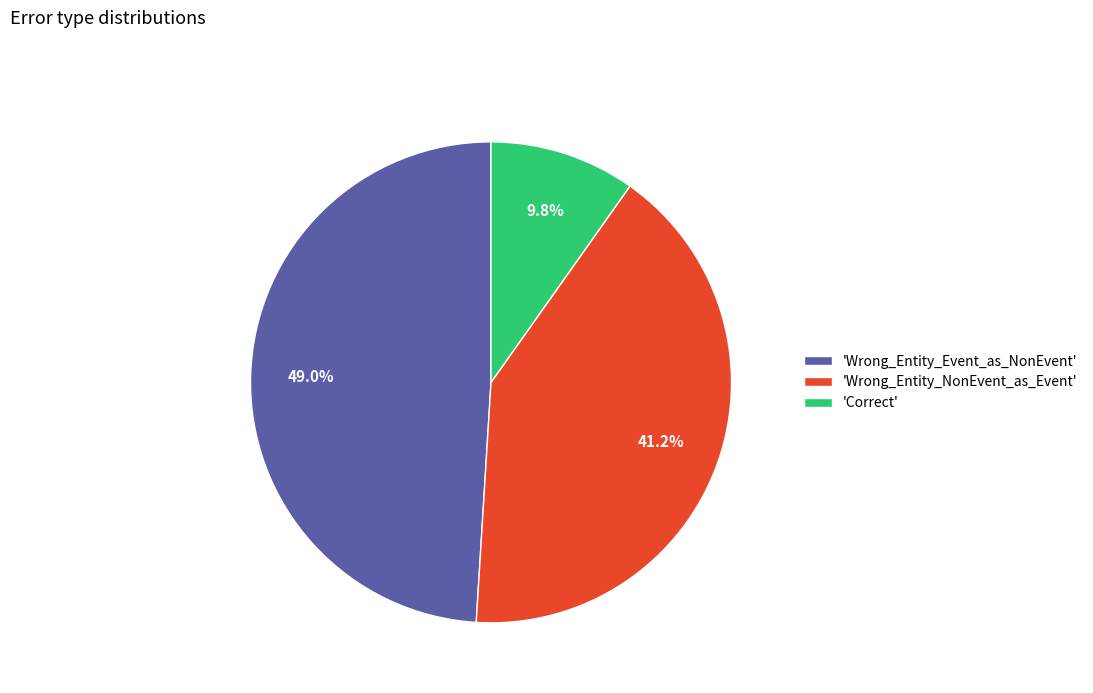

Rank the categories by value from highest to lowest.

'Wrong_Entity_Event_as_NonEvent', 'Wrong_Entity_NonEvent_as_Event', 'Correct'